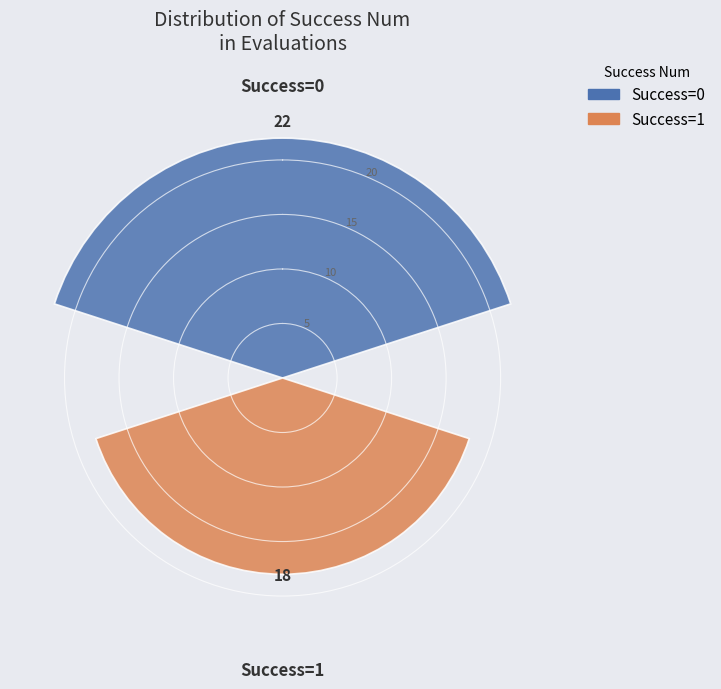

What is the greatest value displayed?

22